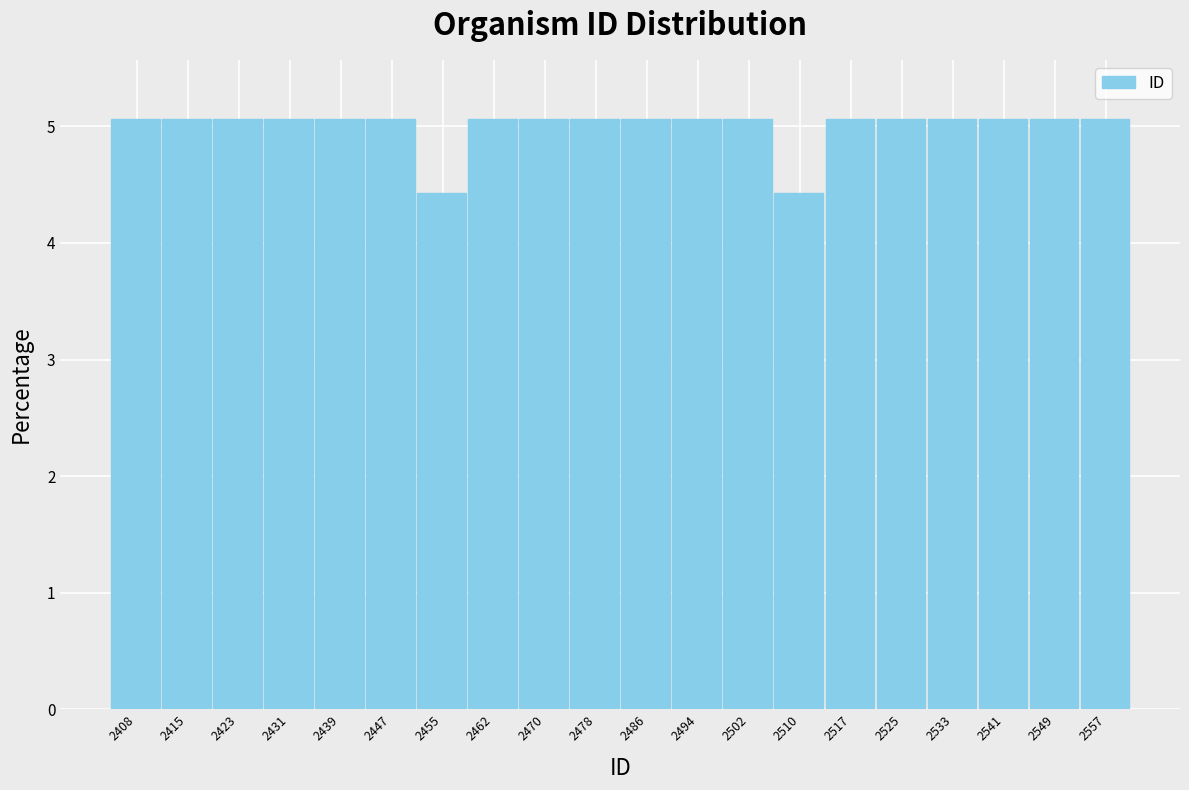

Reading left to right, extract all data points from this chart.

2408=5.1	2415=5.1	2423=5.1	2431=5.1	2439=5.1	2447=5.1	2455=4.4	2462=5.1	2470=5.1	2478=5.1	2486=5.1	2494=5.1	2502=5.1	2510=4.4	2517=5.1	2525=5.1	2533=5.1	2541=5.1	2549=5.1	2557=5.1